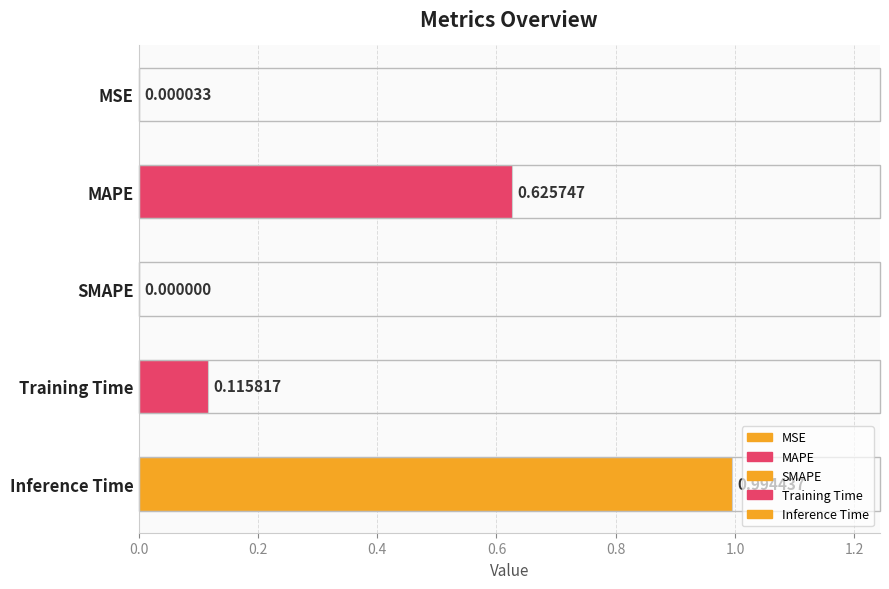

Which category has the highest value across all series?

Inference Time